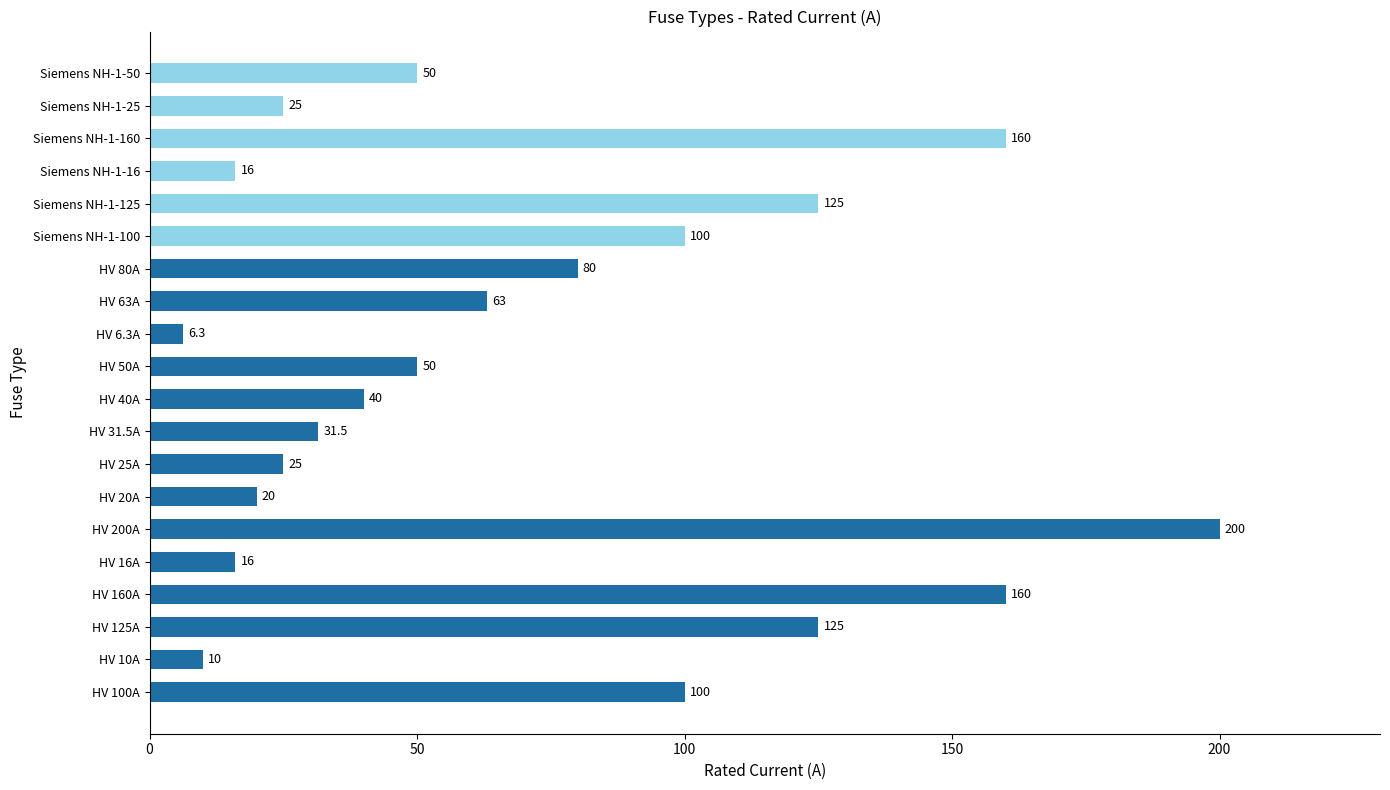

What is the change in value from HV 10A to HV 63A?

+53.0